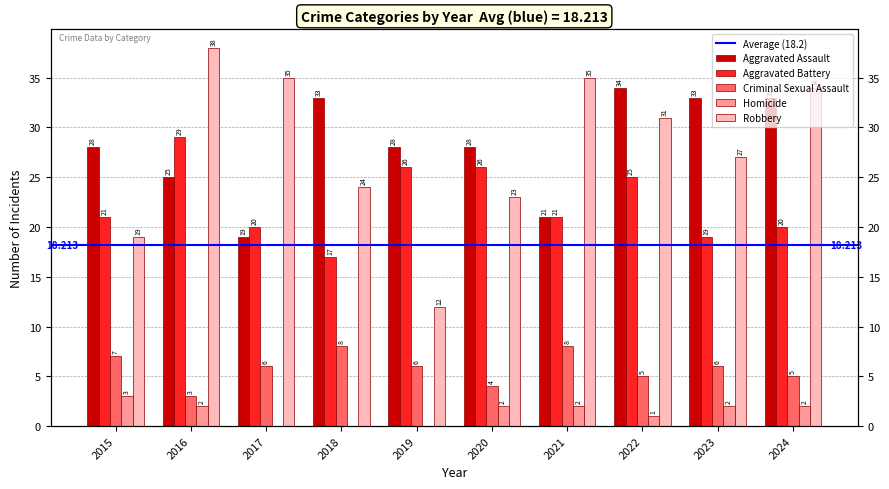

Which series changed the most between 2015 and 2024?

Robbery